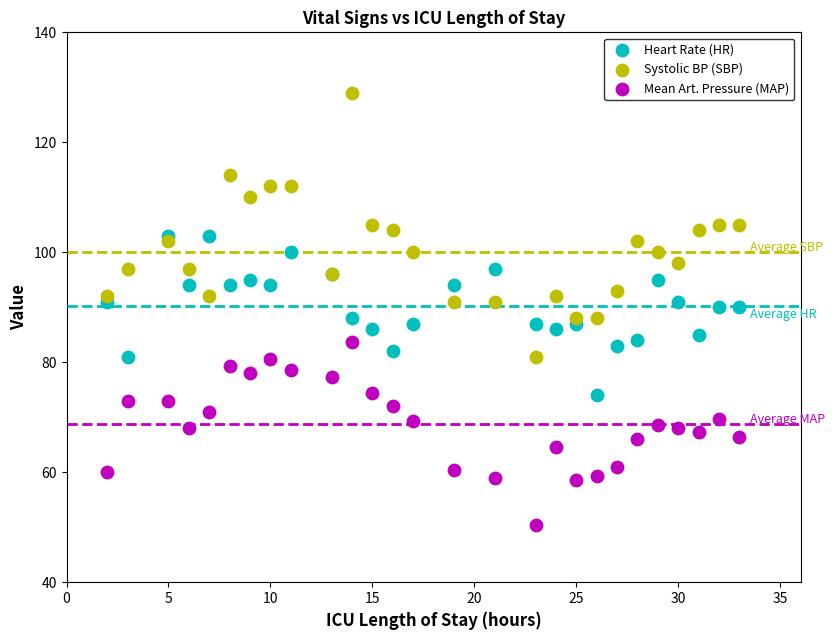

Which series has the widest spread of Y values?

Systolic BP (SBP)